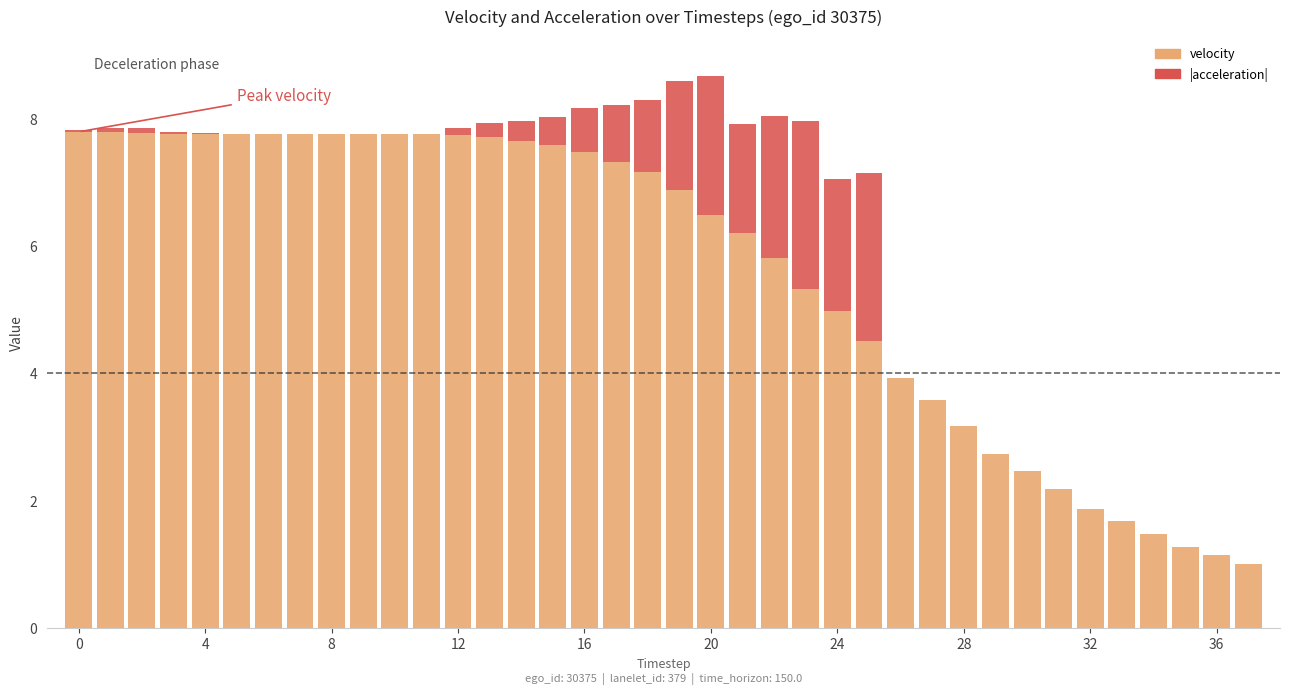

Is the value of velocity at 26 greater than the value of |acceleration| at 37?

Yes